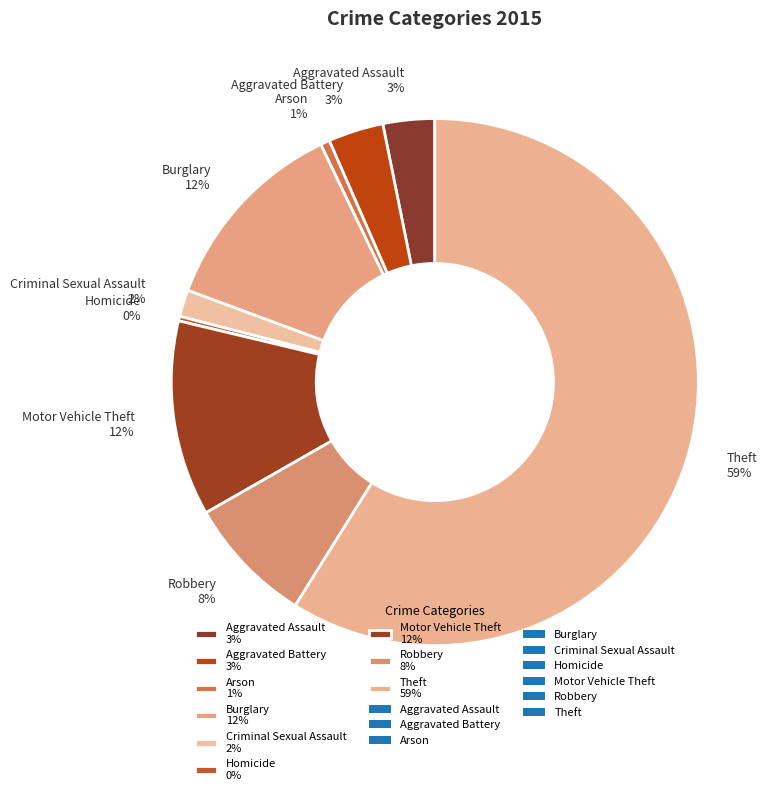

Does any single category account for the majority?

Yes